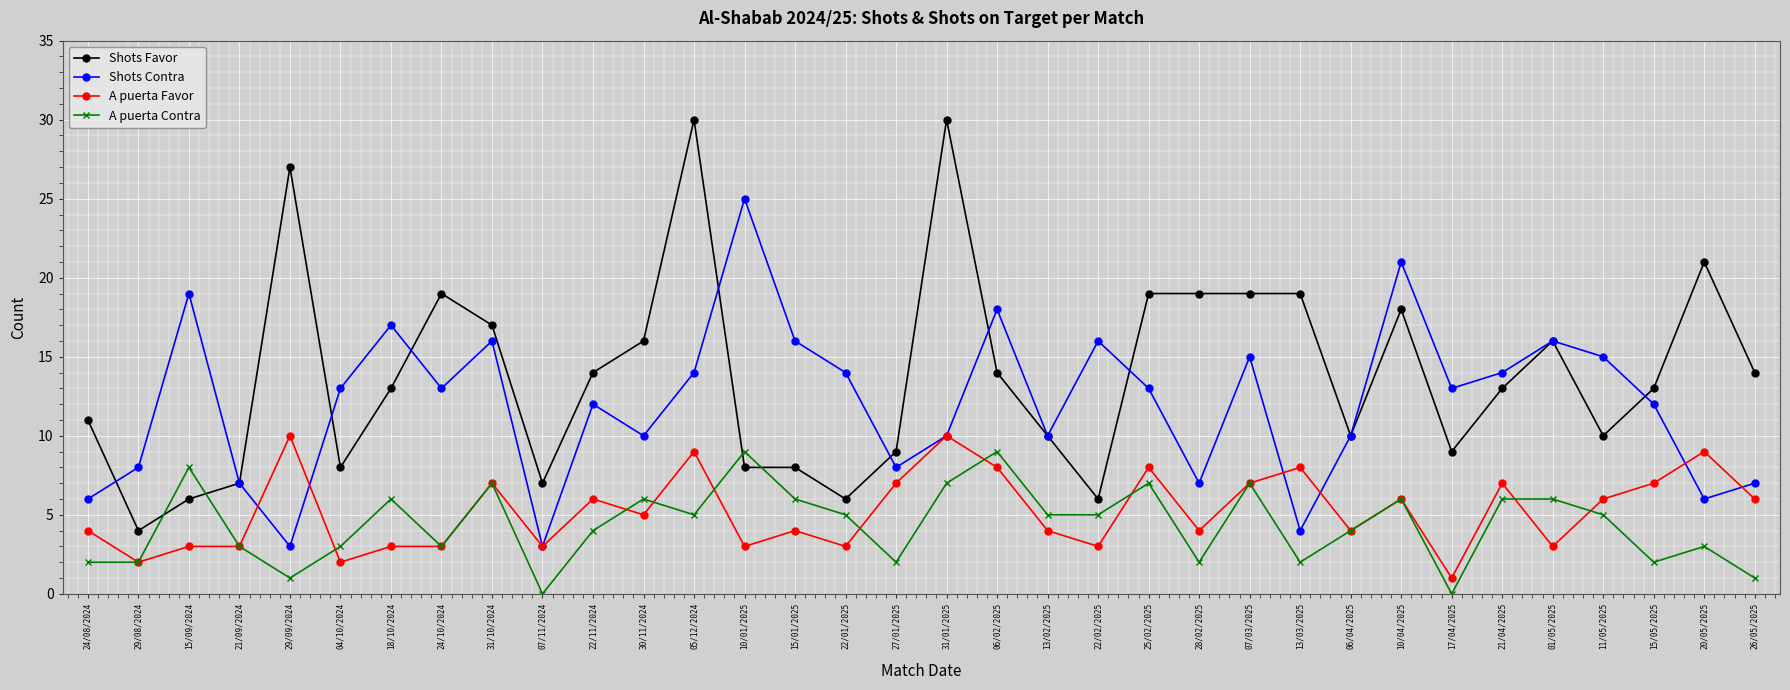

Reading left to right, transcribe all the data shown in this chart.

Shots Favor: 11	4	6	7	27	8	13	19	17	7	14	16	30	8	8	6	9	30	14	10	6	19	19	19	19	10	18	9	13	16	10	13	21	14
Shots Contra: 6	8	19	7	3	13	17	13	16	3	12	10	14	25	16	14	8	10	18	10	16	13	7	15	4	10	21	13	14	16	15	12	6	7
A puerta Favor: 4	2	3	3	10	2	3	3	7	3	6	5	9	3	4	3	7	10	8	4	3	8	4	7	8	4	6	1	7	3	6	7	9	6
A puerta Contra: 2	2	8	3	1	3	6	3	7	0	4	6	5	9	6	5	2	7	9	5	5	7	2	7	2	4	6	0	6	6	5	2	3	1